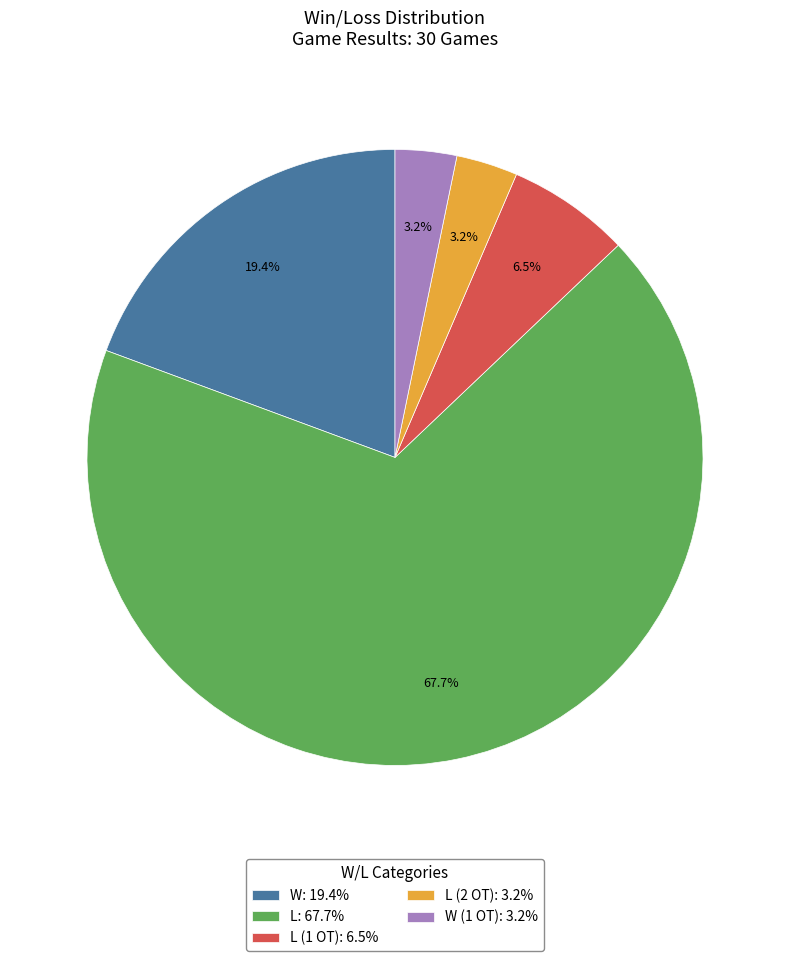

Does any single category account for the majority?

Yes